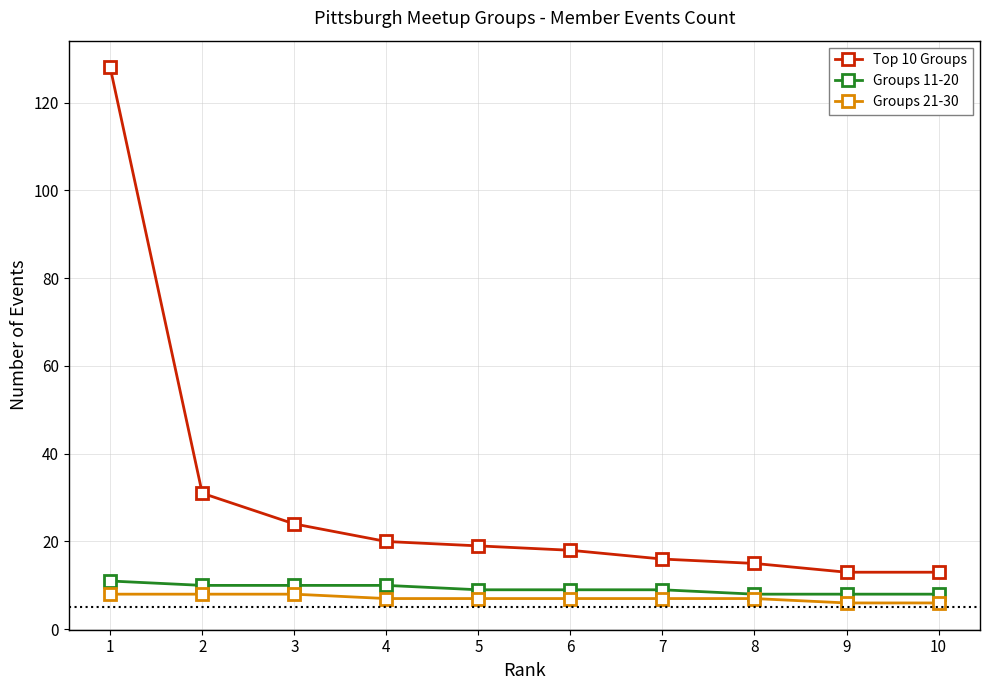

How many lines are shown in the chart?

3